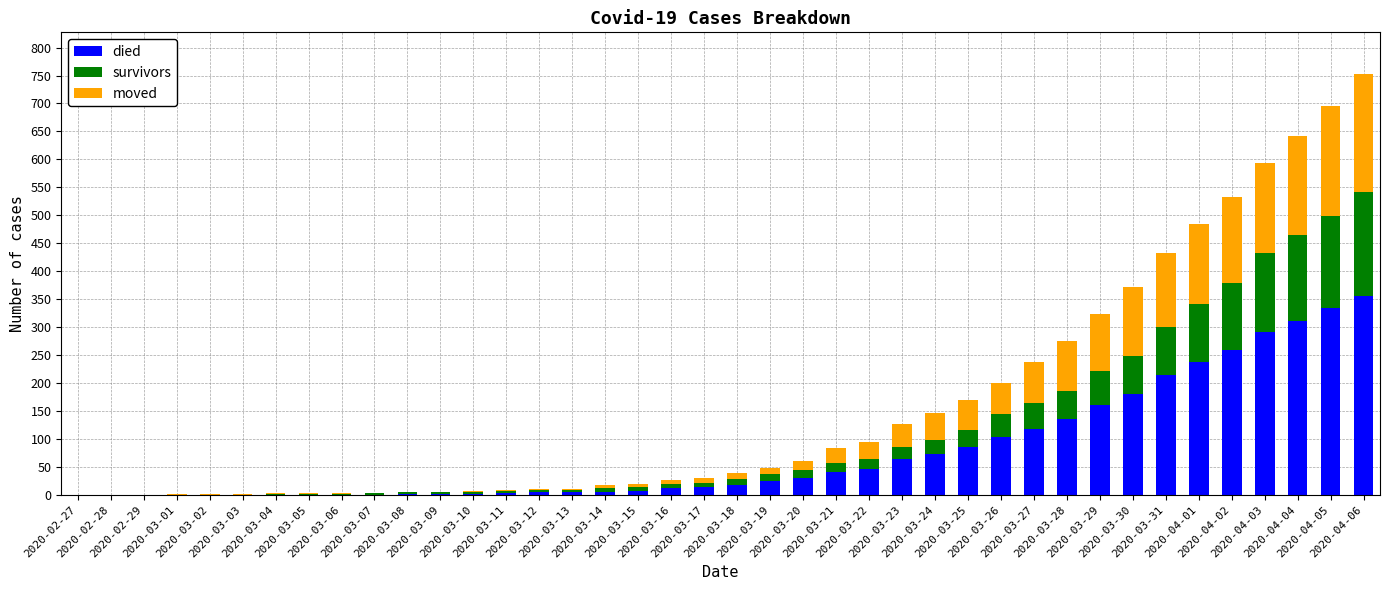

How many data points does each series have?

40